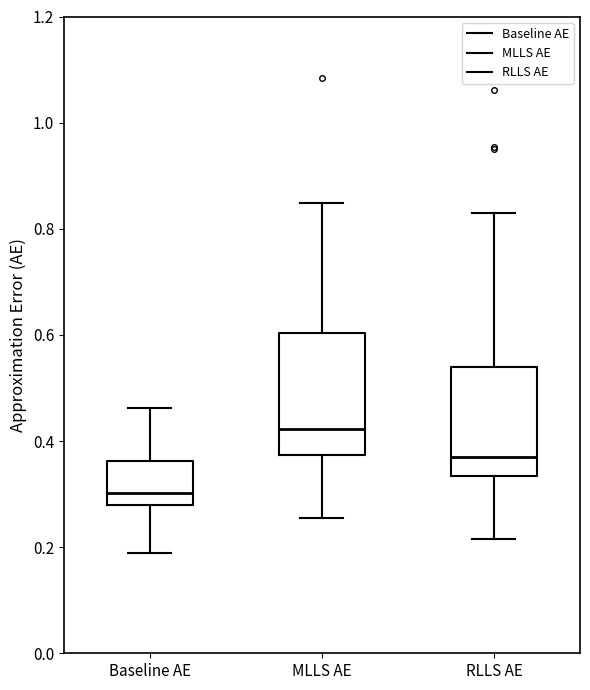

Reading left to right, transcribe this box plot: for each box, give where its median line is, the range the box spans, and where its two whiskers end, as read against the y-axis. The values are not printed on the chart, so give them approximately, as read against the axis.

Baseline AE: median 0.30, box 0.28 to 0.36, whiskers 0.18 to 0.46
MLLS AE: median 0.42, box 0.38 to 0.60, whiskers 0.26 to 0.84
RLLS AE: median 0.38, box 0.34 to 0.54, whiskers 0.22 to 0.82